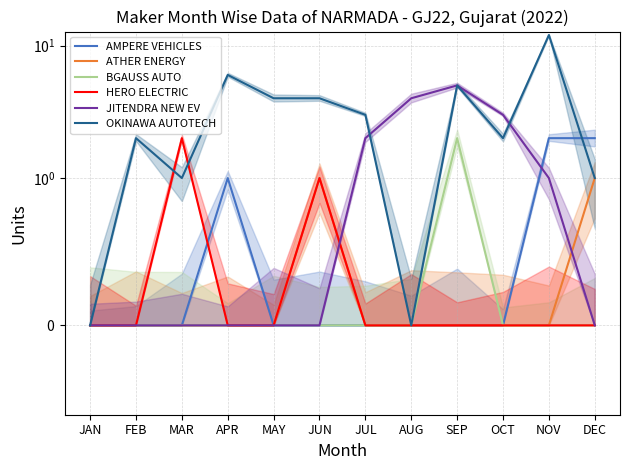

Reading left to right, what are all the values shown in this chart?

AMPERE VEHICLES: 0	0	0	1	0	0	0	0	0	0	2	2
ATHER ENERGY: 0	0	0	0	0	1	0	0	0	0	0	1
BGAUSS AUTO: 0	0	0	0	0	0	0	0	2	0	0	0
HERO ELECTRIC: 0	0	2	0	0	1	0	0	0	0	0	0
JITENDRA NEW EV: 0	0	0	0	0	0	2	4	5	3	1	0
OKINAWA AUTOTECH: 0	2	1	6	4	4	3	0	5	2	12	1